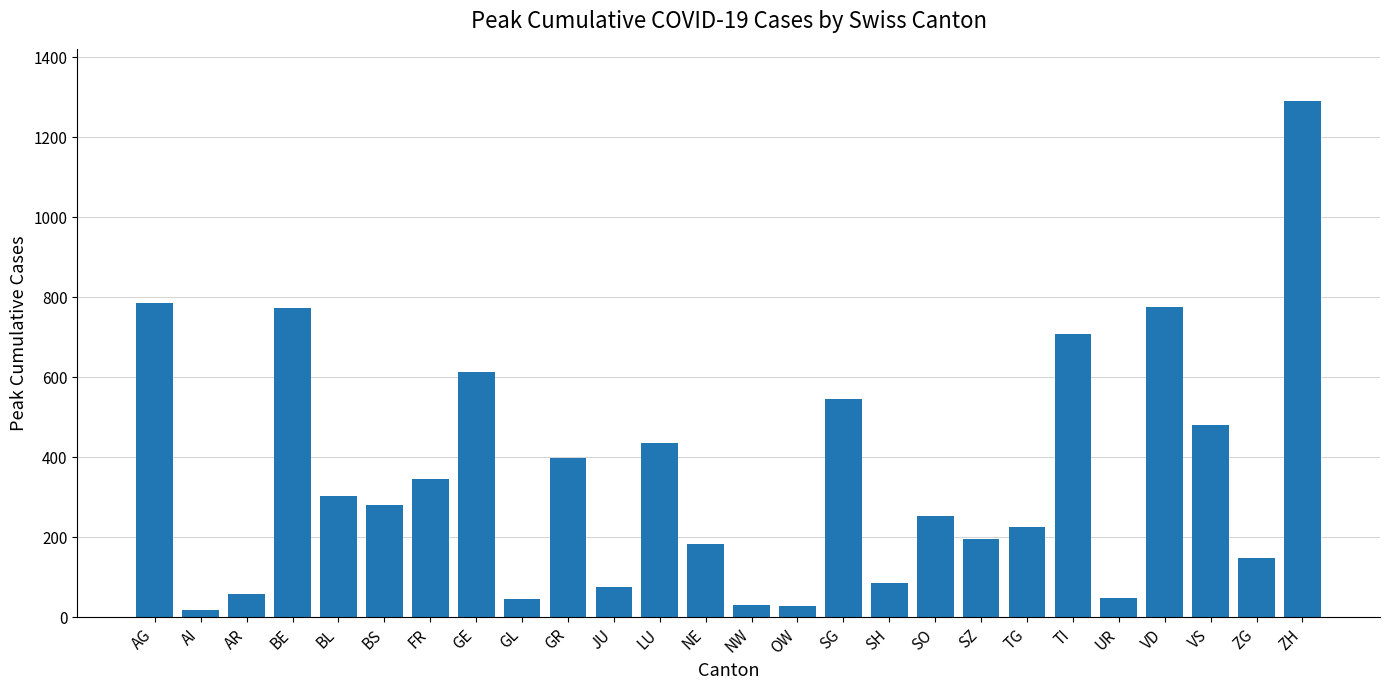

What is the sum of all values?

9126